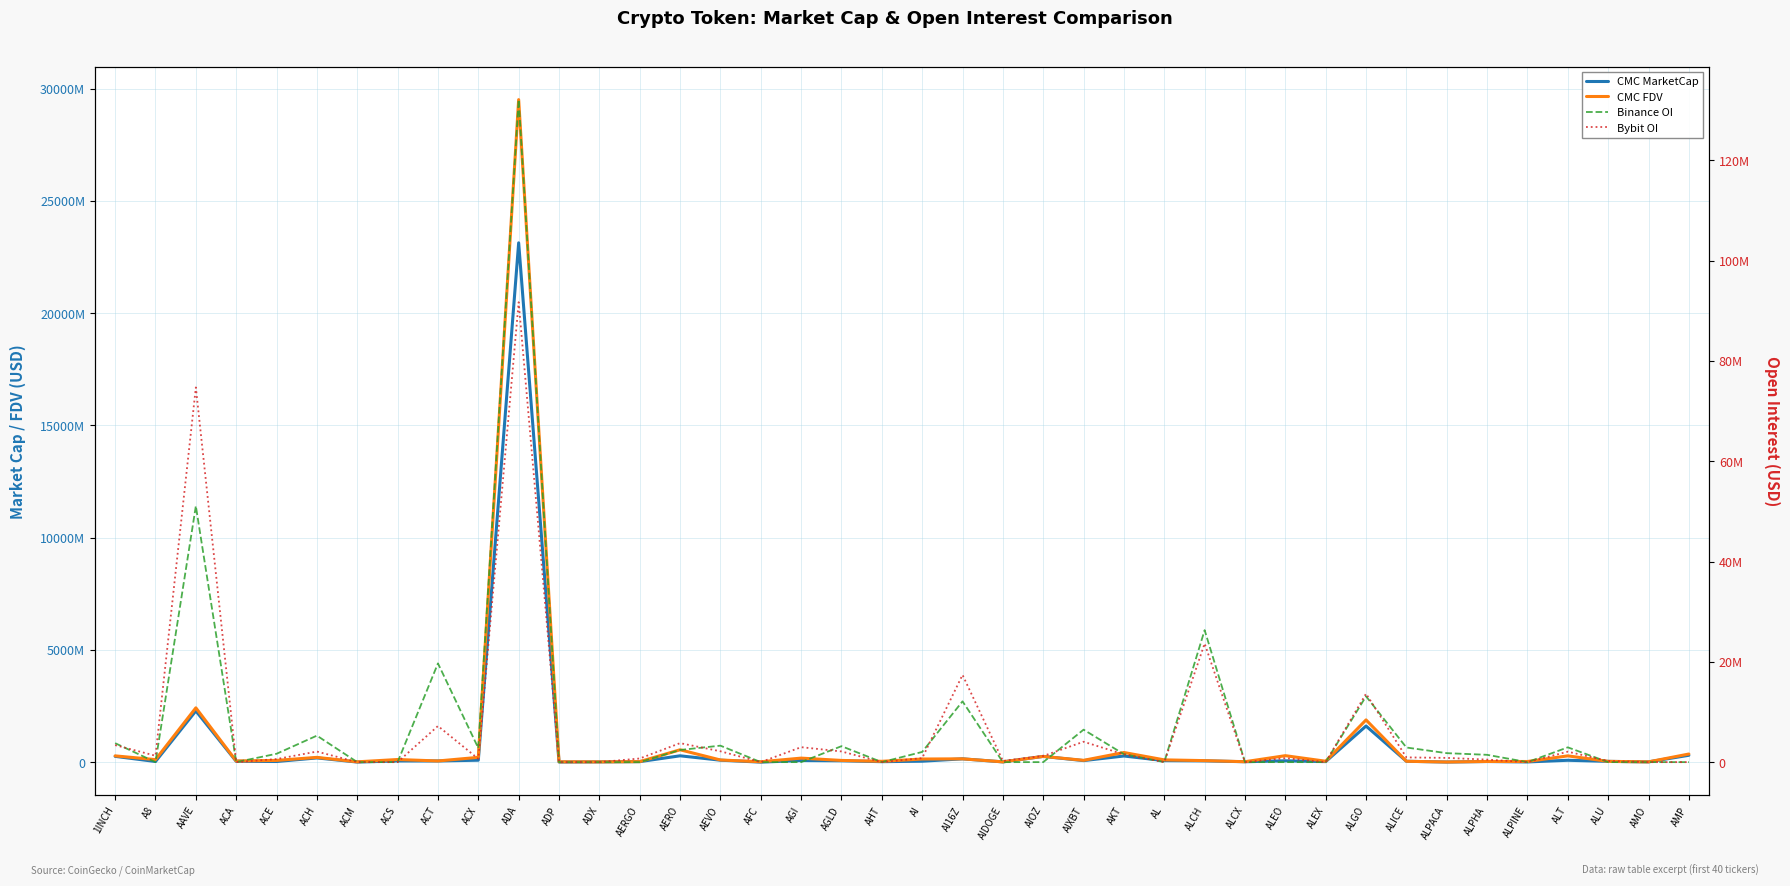

Where is the first local minimum for Bybit OI?

A8